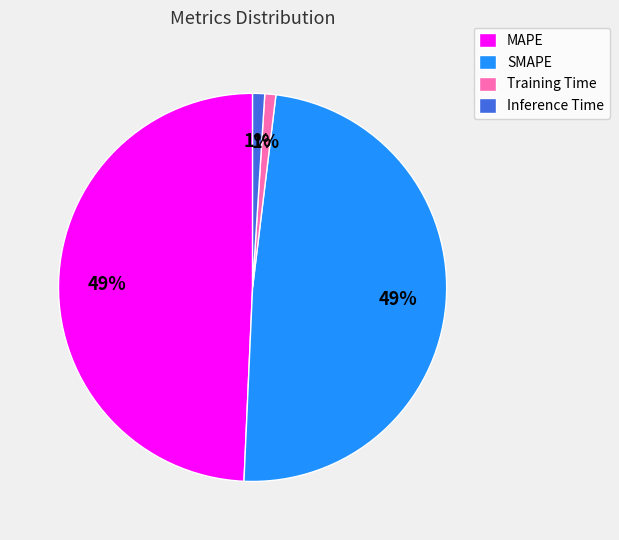

Between MAPE and Training Time, which is larger?

MAPE